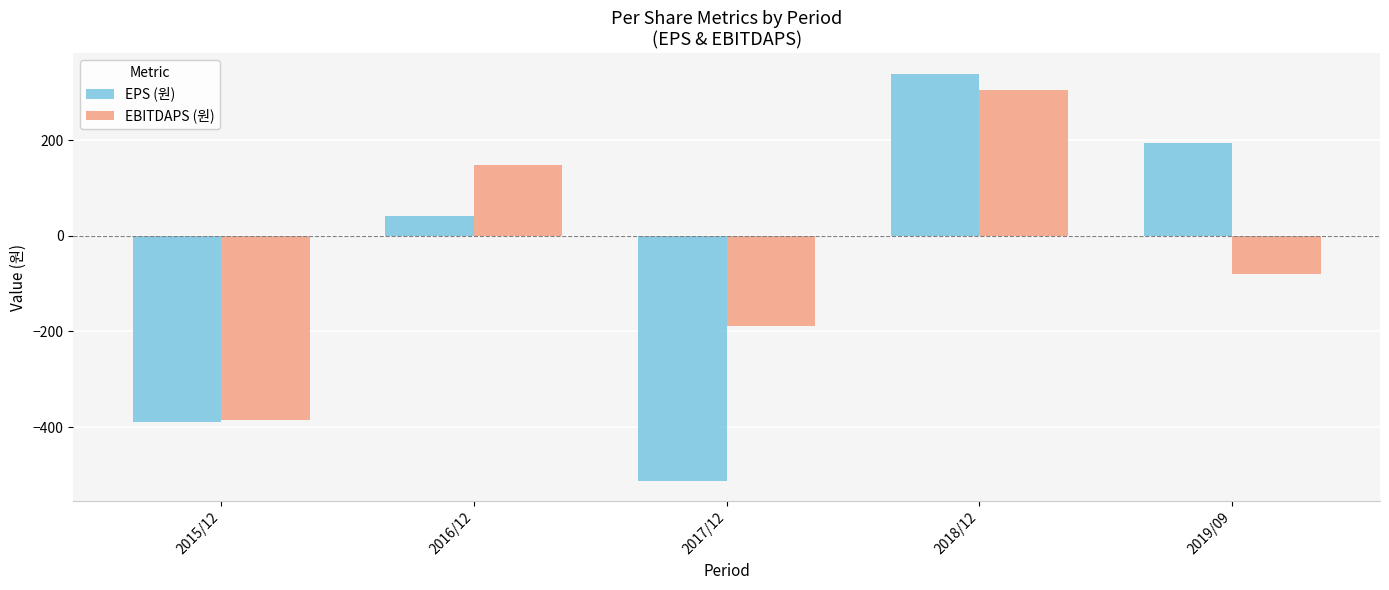

What is the difference between the EPS (원) values at 2017/12 and 2015/12?

123